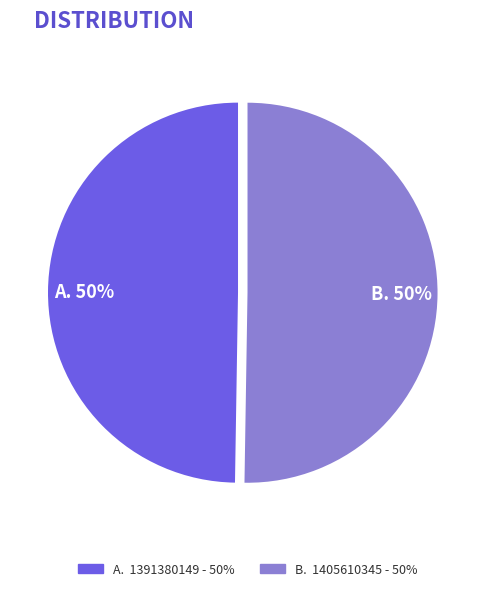

Count the number of slices in the pie.

2